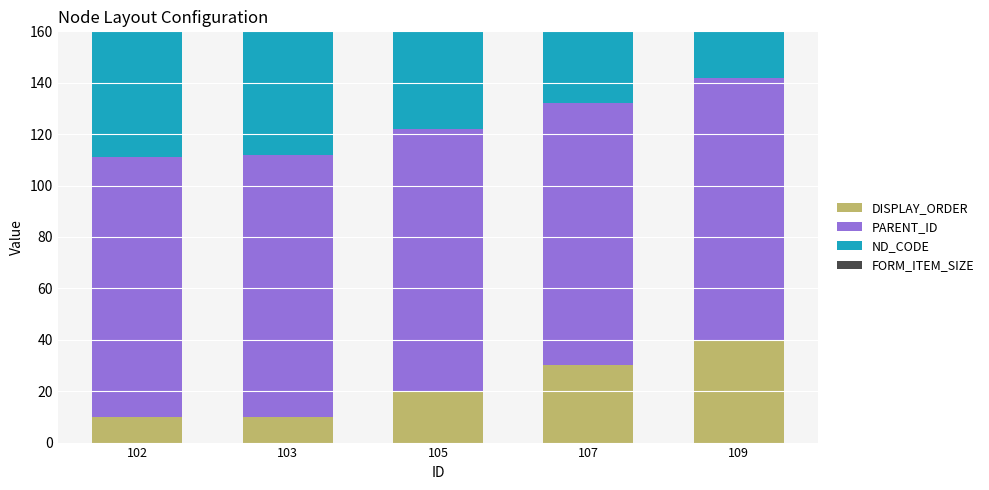

How many values in FORM_ITEM_SIZE are above zero?

4